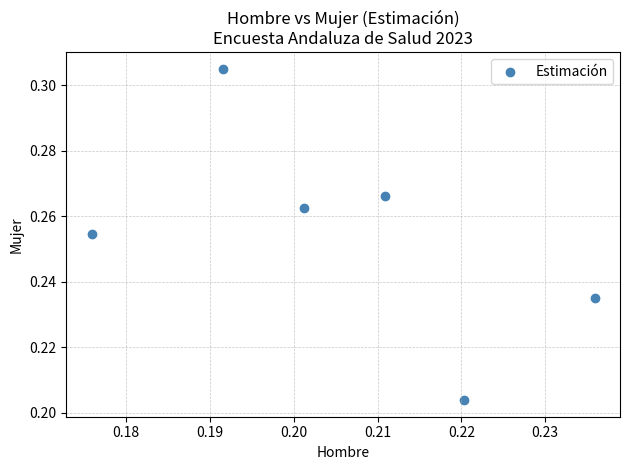

How many points are shown in the scatter plot?

6